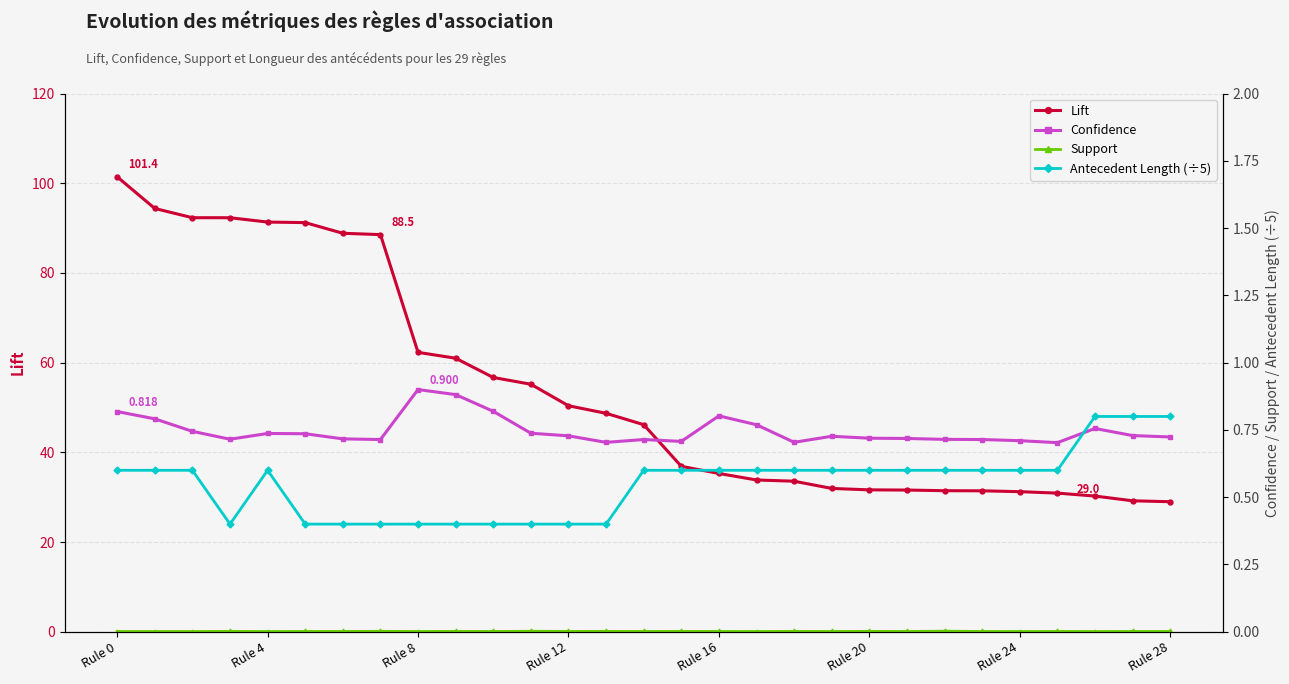

Rank the series at 23 from lowest to highest value.

support, antecedent_len (÷5), confidence, lift